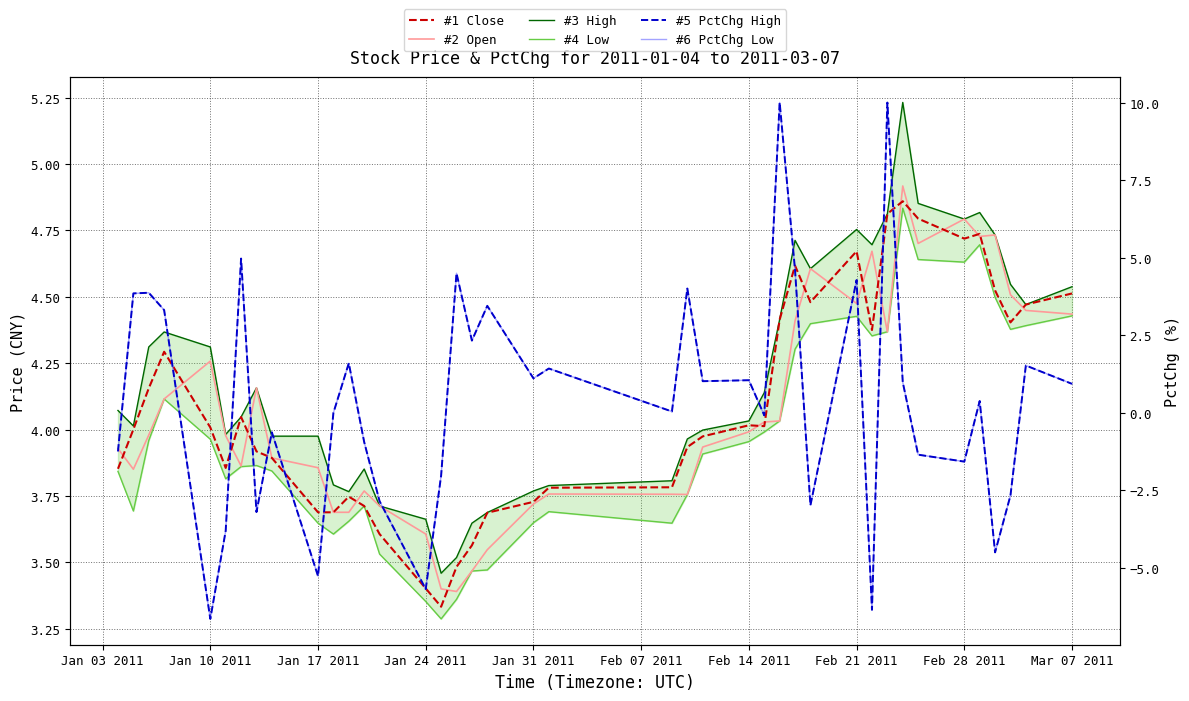

At which category does #6 PctChg Low reach its first local valley?

Jan 10 2011